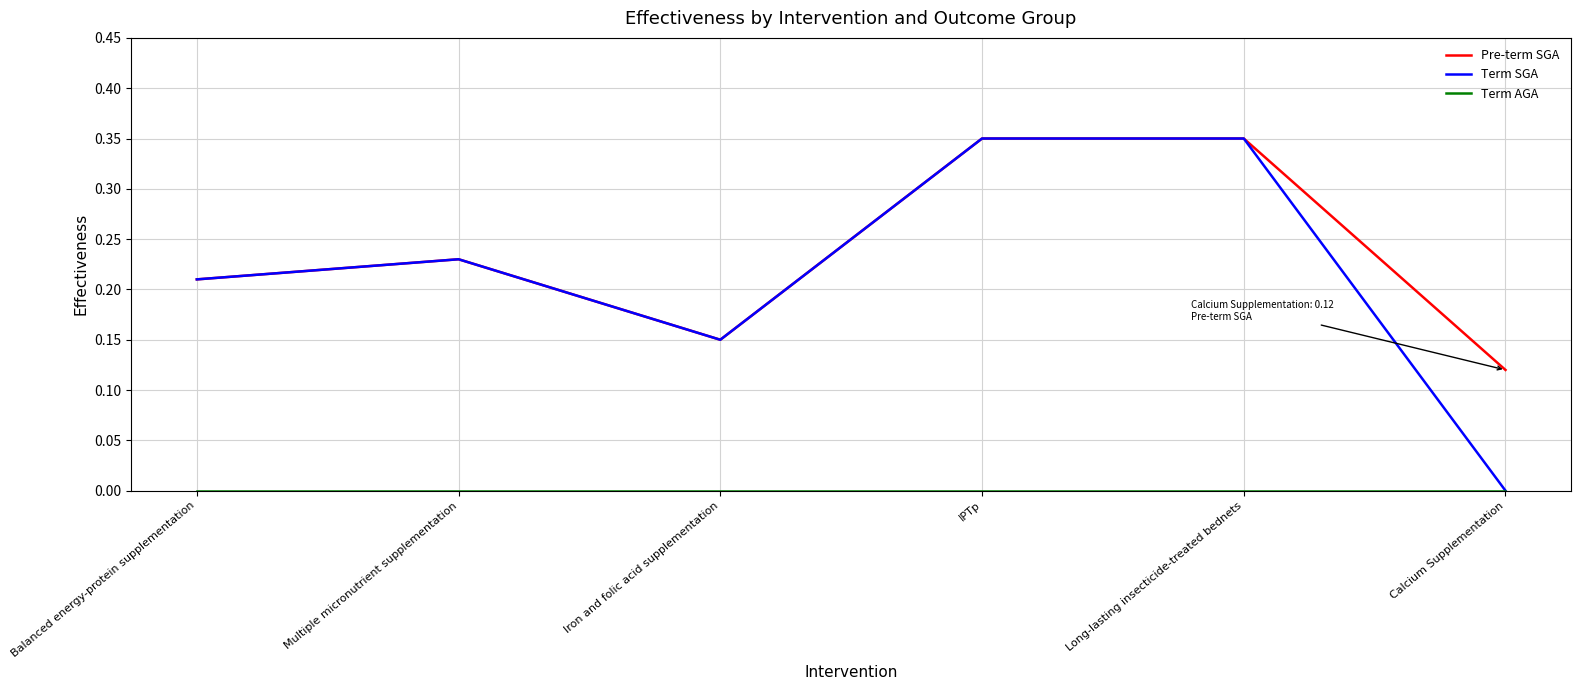

What position from the left is Balanced energy-protein supplementation?

1